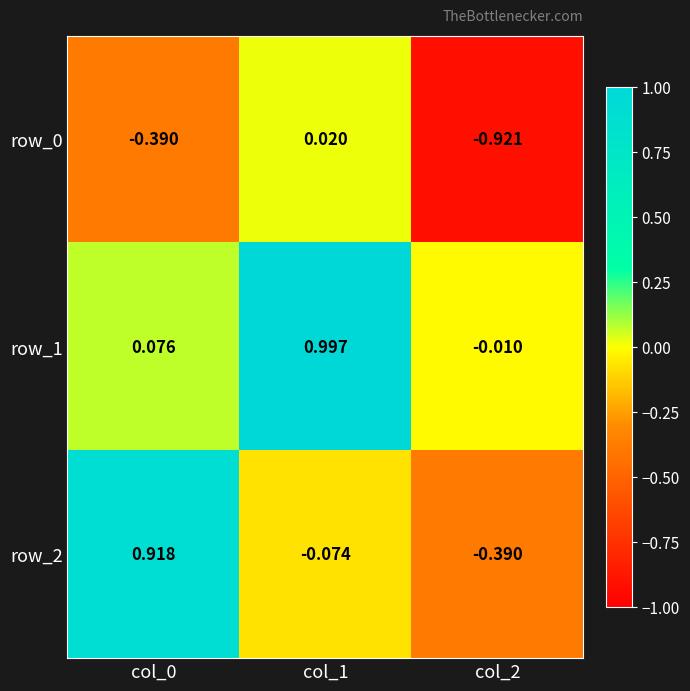

Is the value of row_0 at col_0 greater than the value of row_2 at col_0?

No